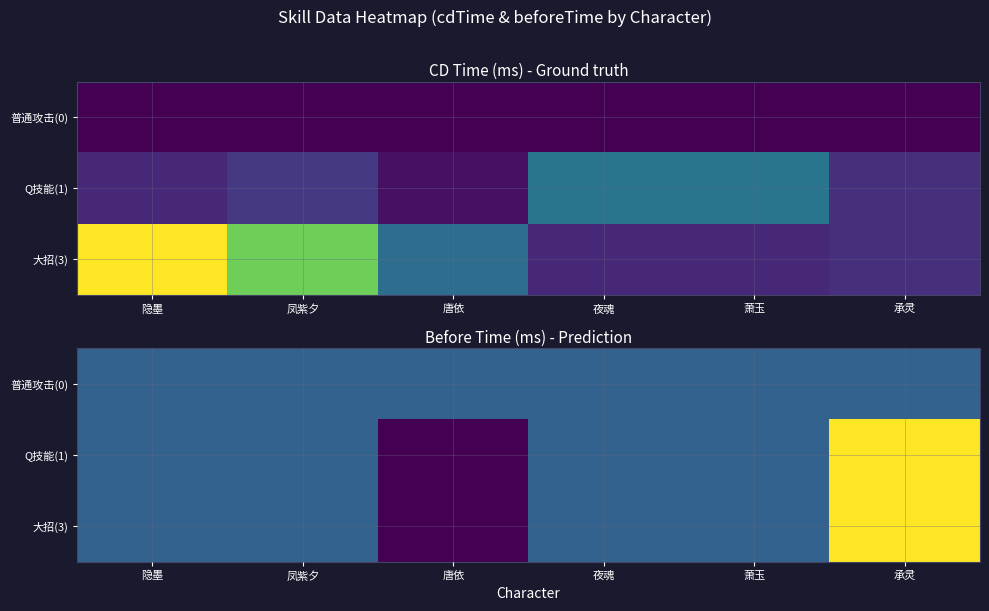

Is the value of 大招(3) at 隐墨 greater than the value of Q技能(1) at 凤紫夕?

No